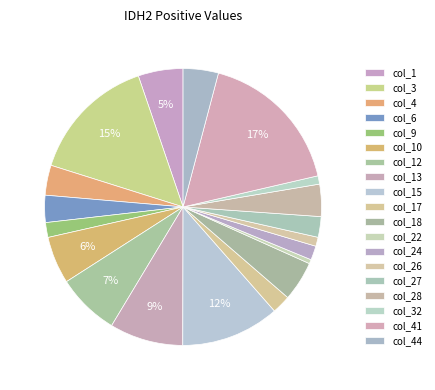

Which category has the smallest portion of the pie?

col_22